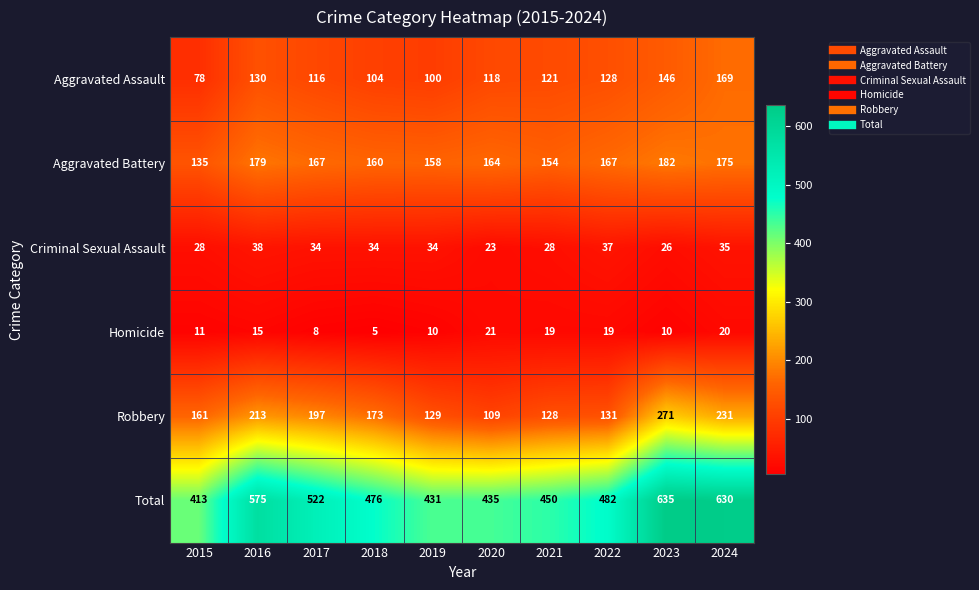

Between 2015 and 2021, which series saw the biggest shift?

Aggravated Assault